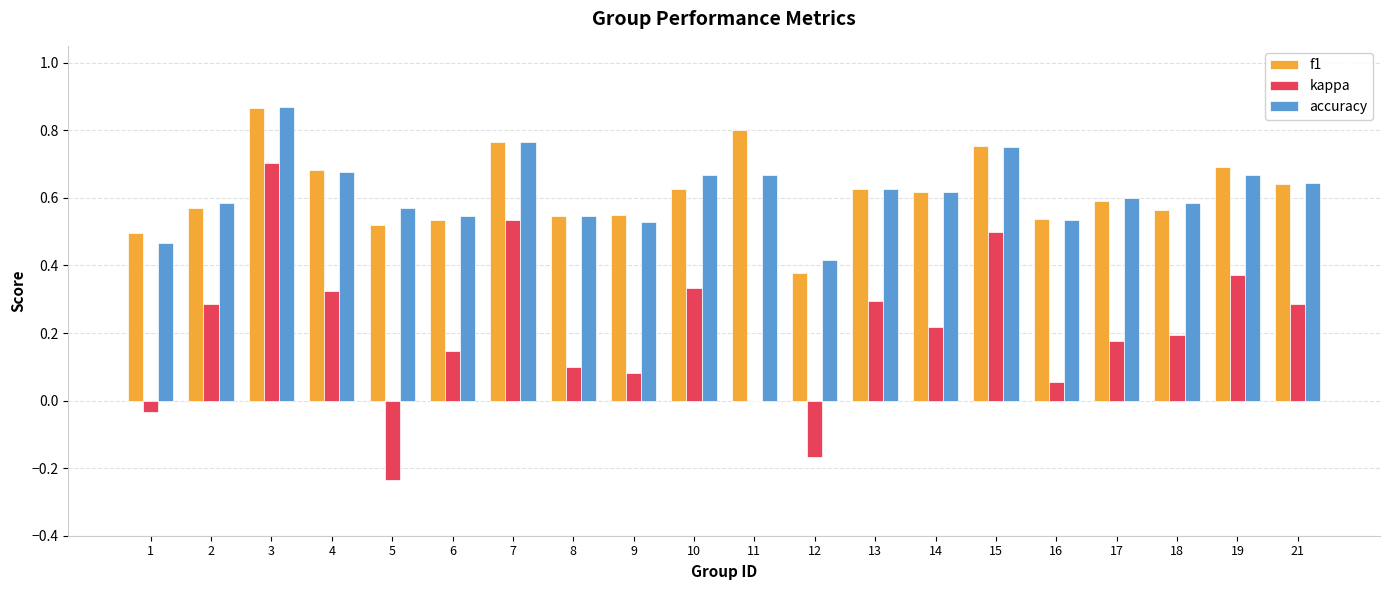

How many accuracy values are between 0 and 1?

20